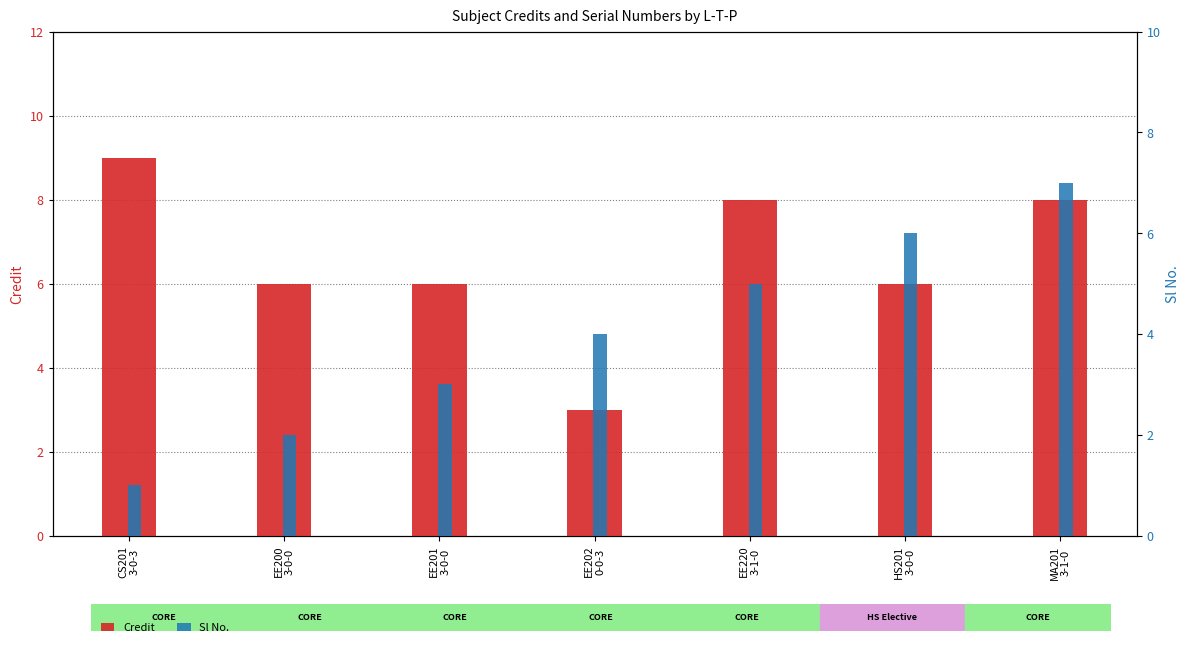

How many bars are there in total?

14